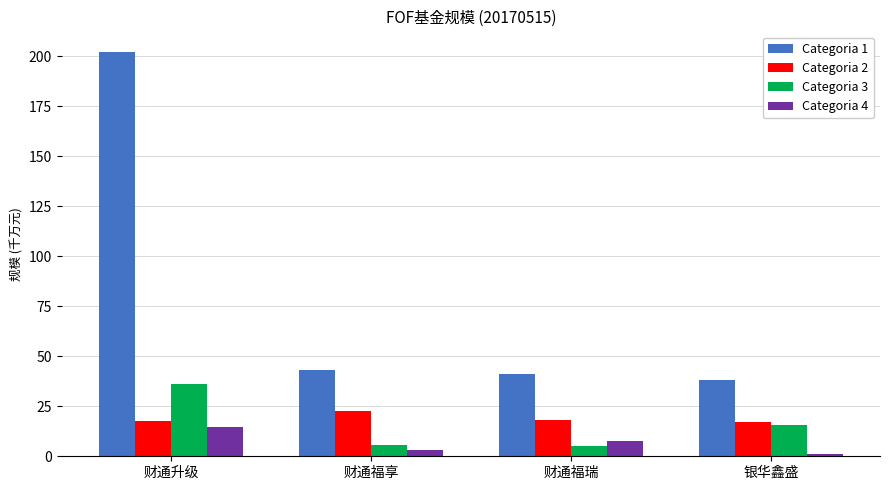

What are all the series names shown in the legend?

Categoria 1, Categoria 2, Categoria 3, Categoria 4